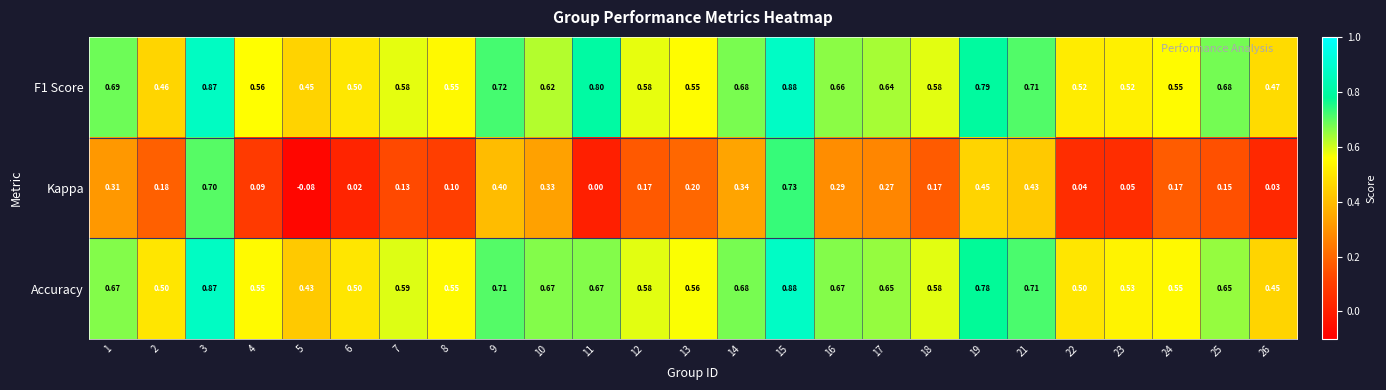

What is the total value across all series at 16?

1.6